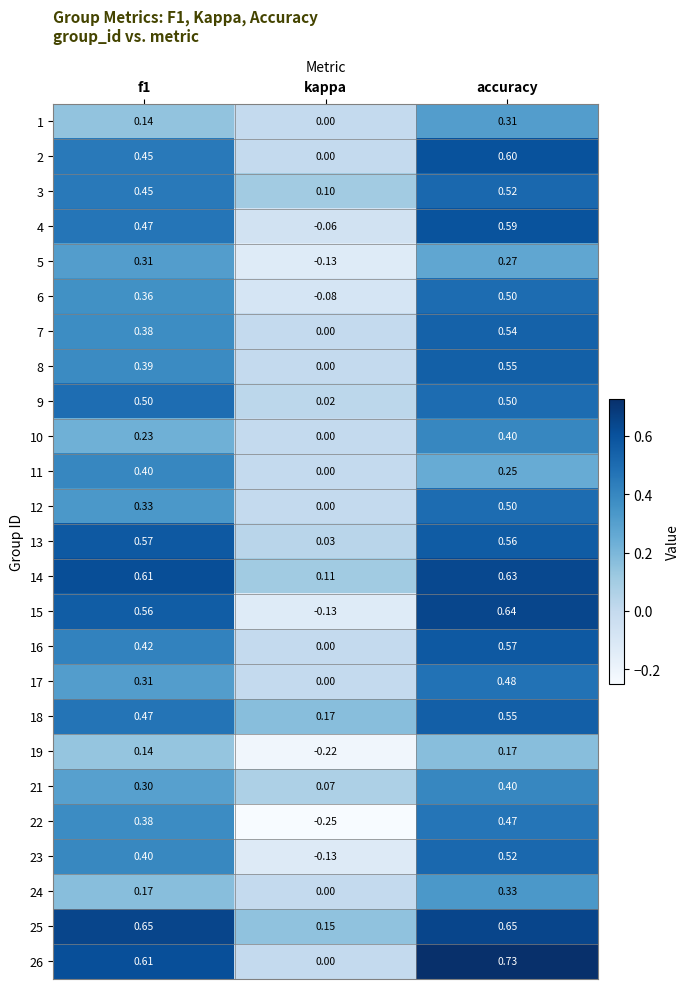

At which label is 9 closest to 0?

kappa